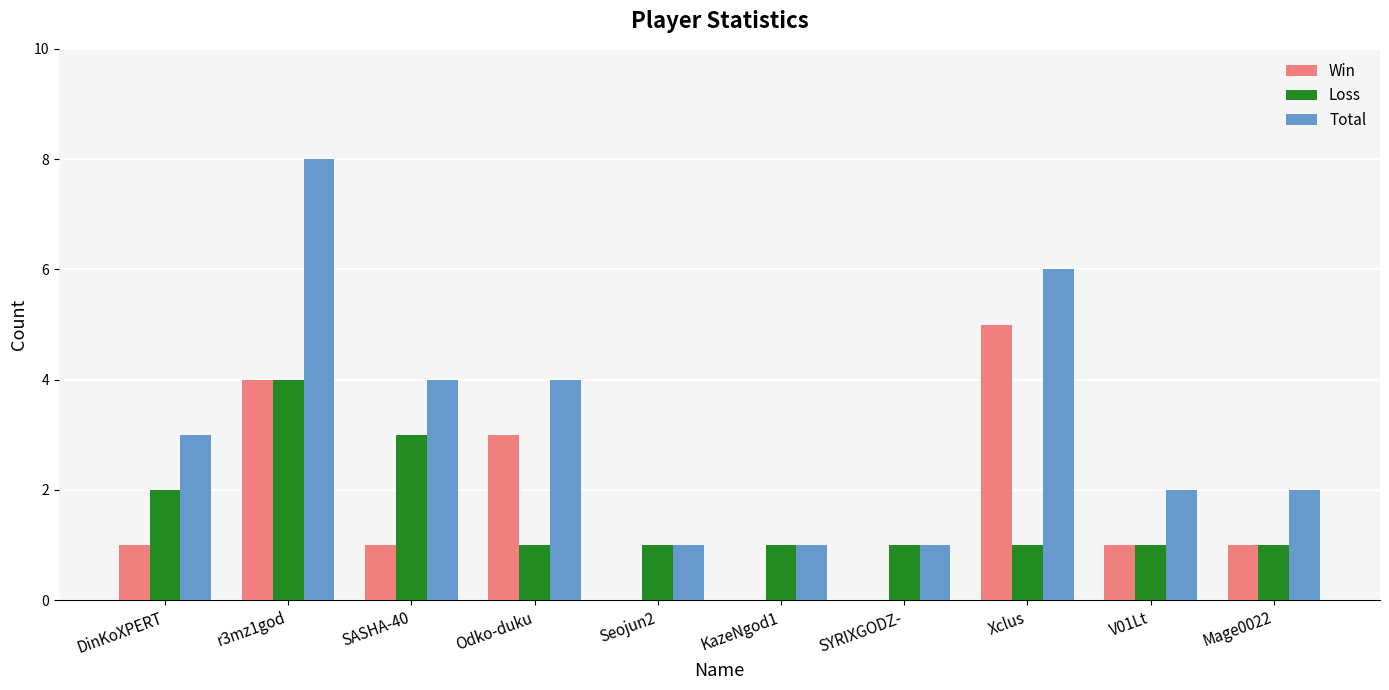

The Win series shows 0 at SYRIXGODZ-. True or false?

True